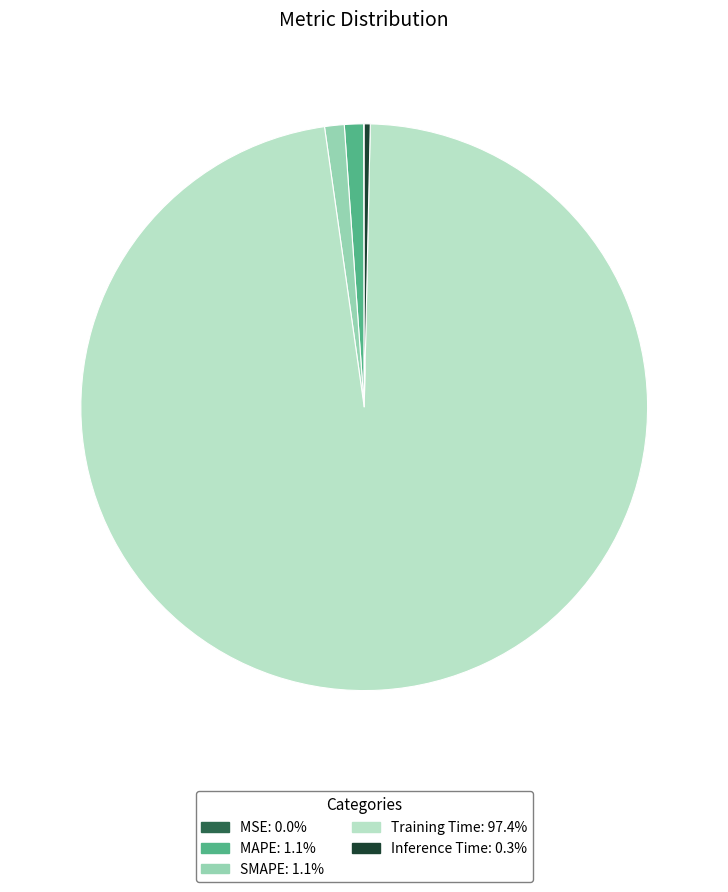

Which slice is the largest?

Training Time